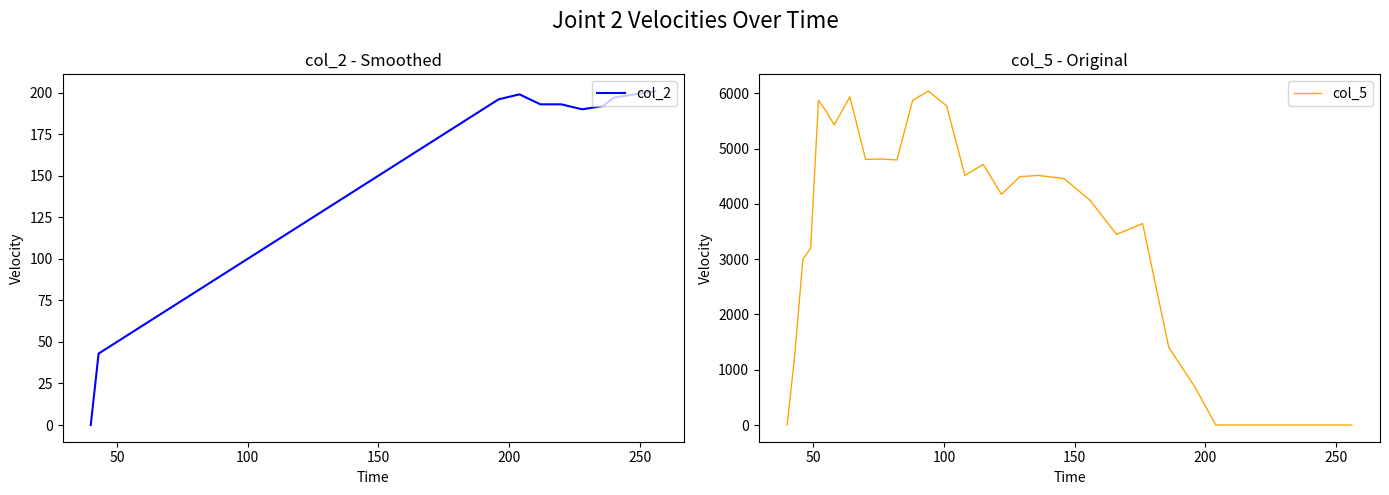

How many times do col_5 and col_2 cross each other?

1